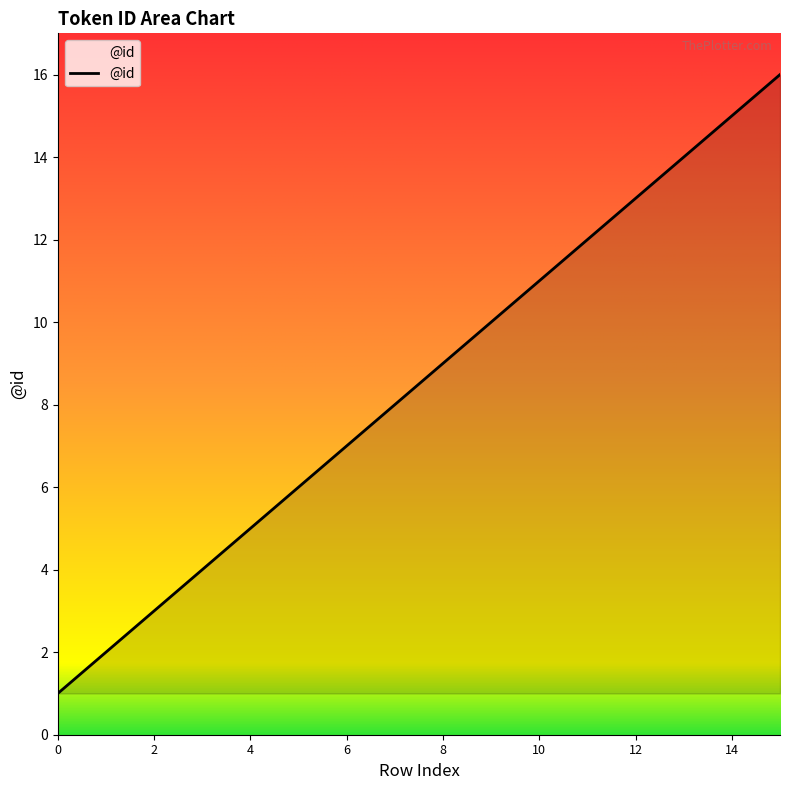

Reading right to left, extract all data points from this chart.

16	15	14	13	12	11	10	9	8	7	6	5	4	3	2	1